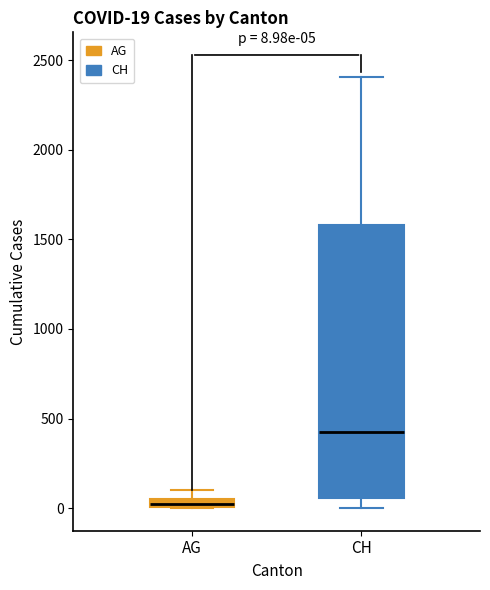

Which box's median line is the lowest?

AG